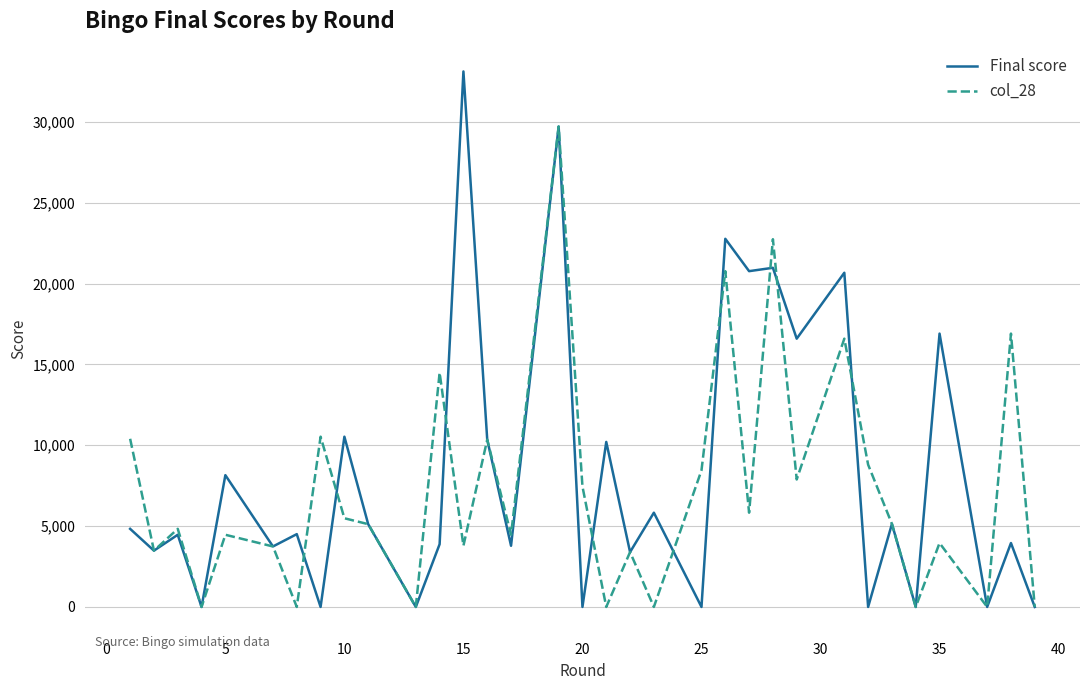

How many lines are shown in the chart?

2